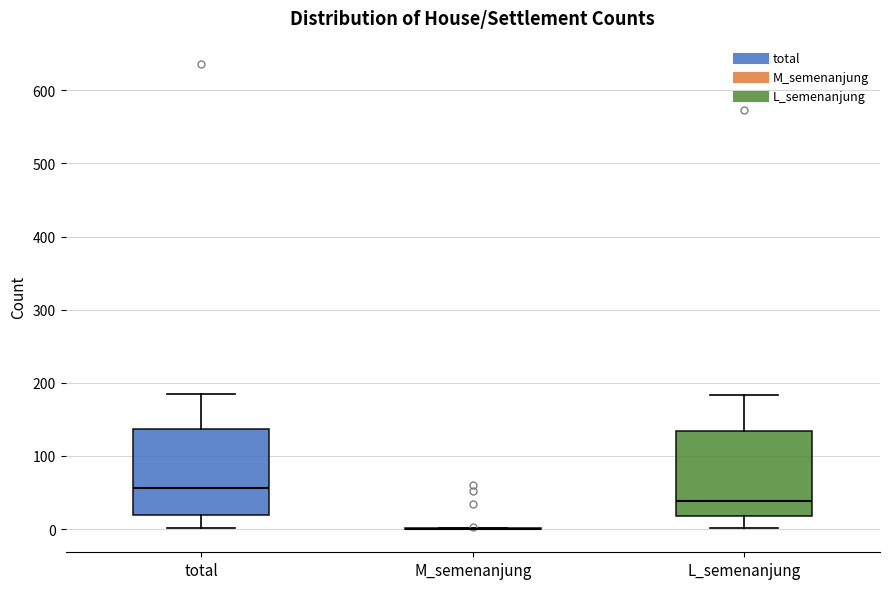

Where does the lower whisker of the box for total end on the y-axis? The values are not printed on the chart, so give them approximately, as read against the axis.

0